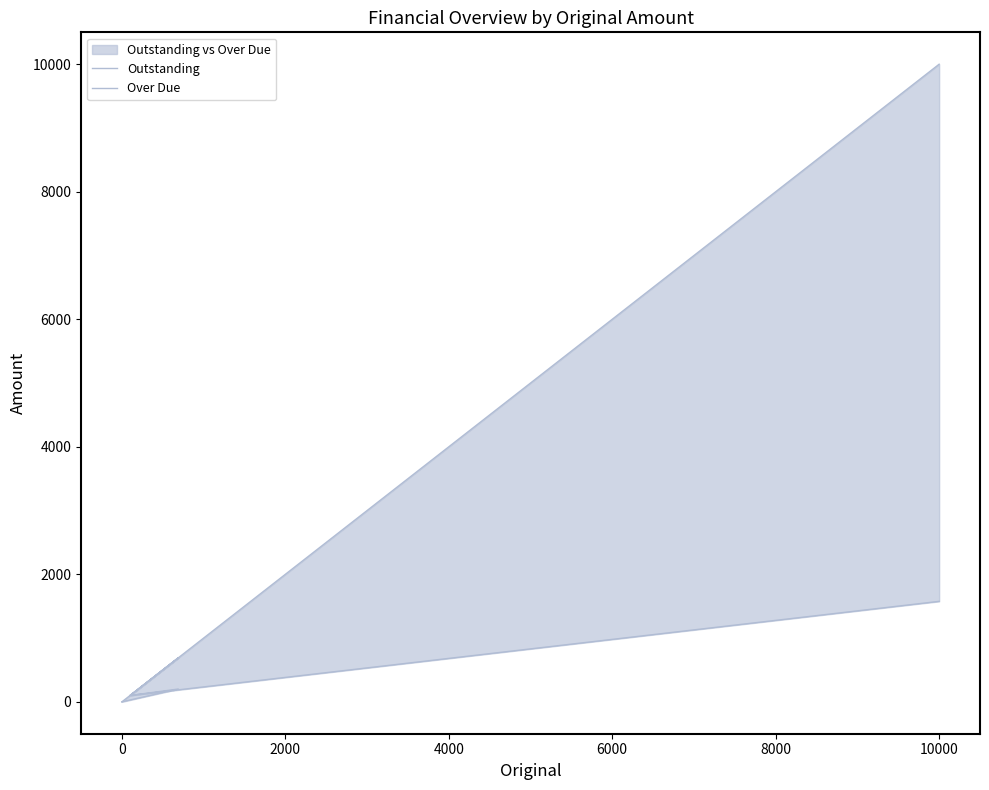

At 0, list the series in order from smallest to largest.

Over Due, Outstanding